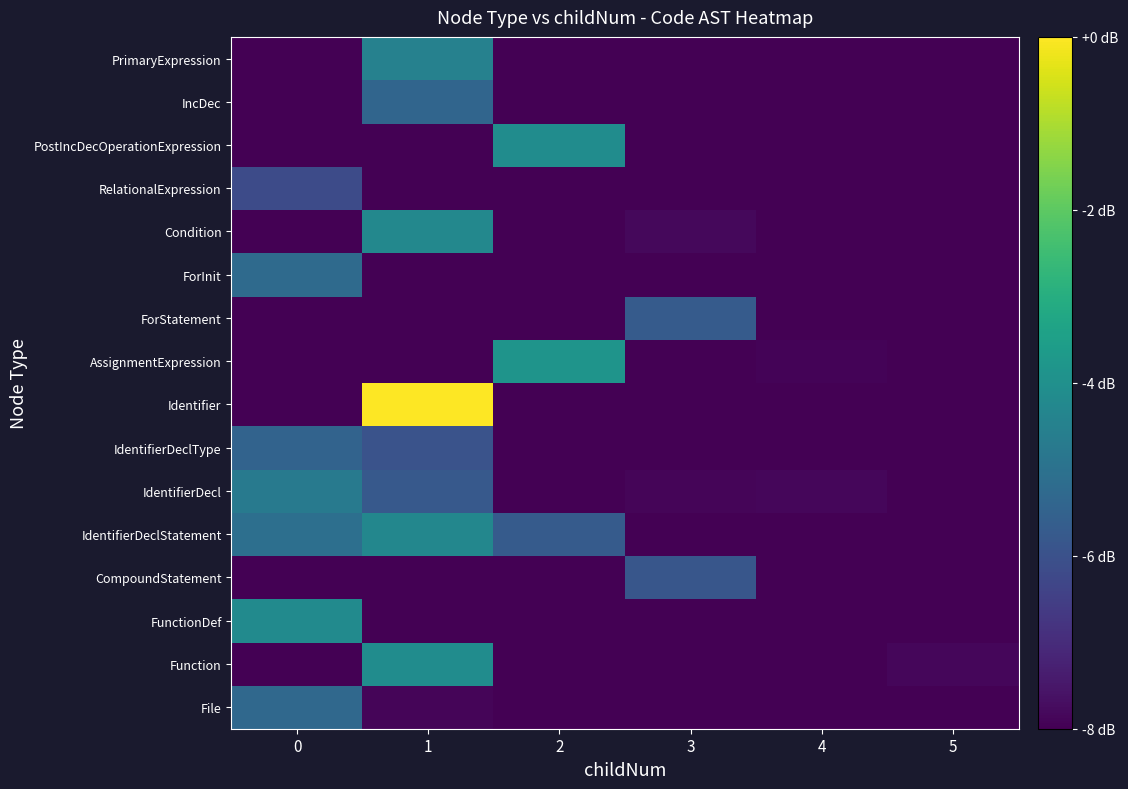

At 1, list the series in order from smallest to largest.

FunctionDef, CompoundStatement, AssignmentExpression, ForInit, PostIncDecOperationExpression, RelationalExpression, ForStatement, File, IdentifierDeclType, IdentifierDecl, IncDec, PrimaryExpression, IdentifierDeclStatement, Condition, Function, Identifier